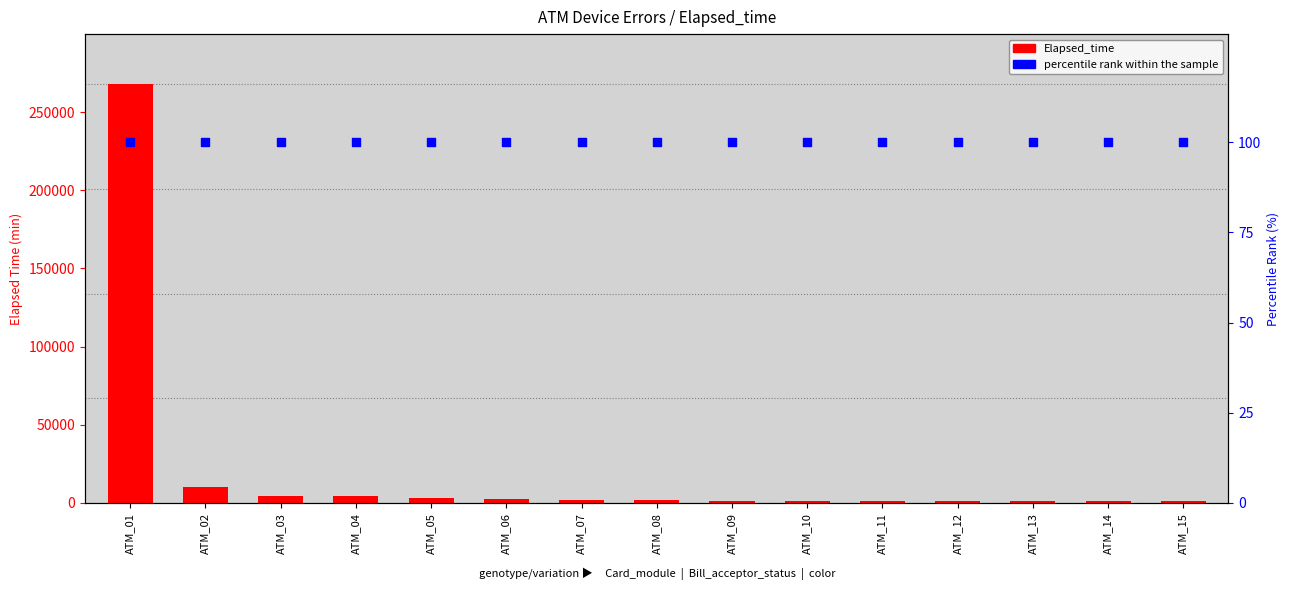

At which category is the sum across all series the highest?

ATM_01